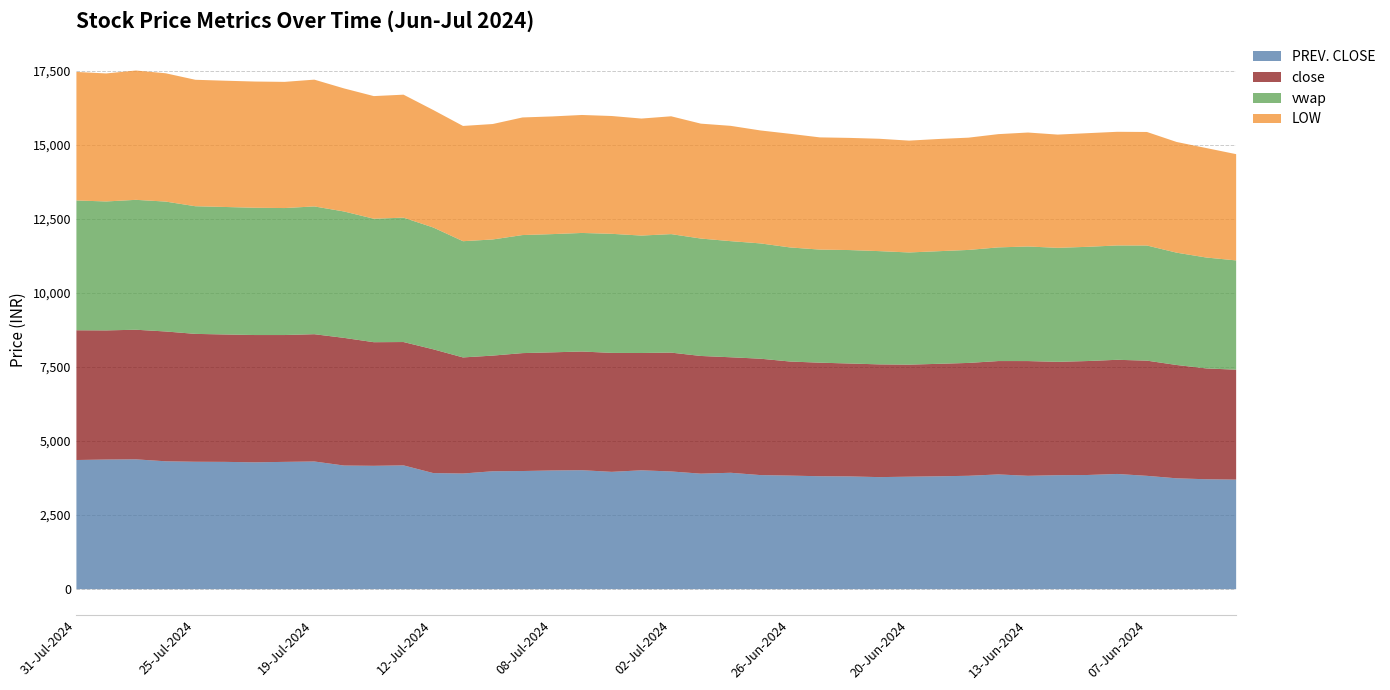

At which category does LOW reach its first local valley?

30-Jul-2024